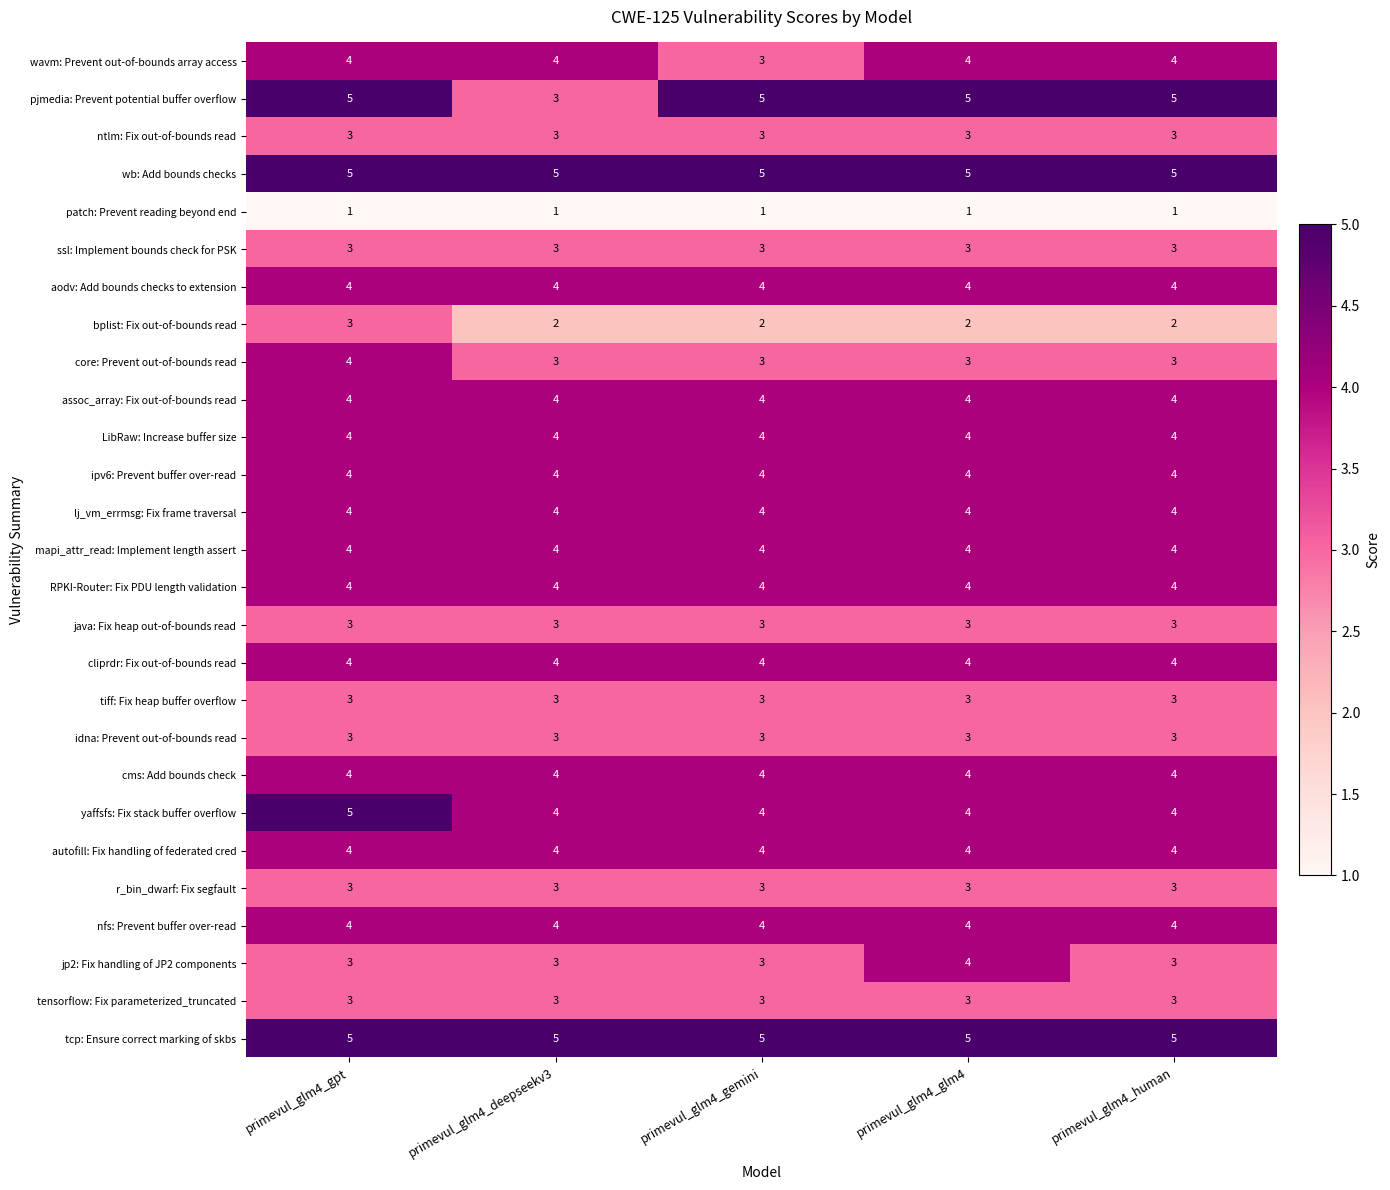

What is the total value across all series at primevul_glm4_gemini?

96